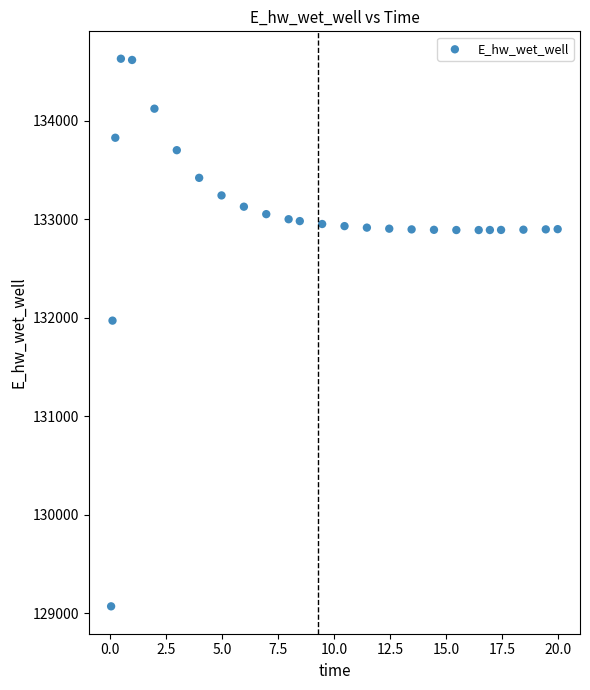

What is the range of Y values (max minus min)?

5558.0